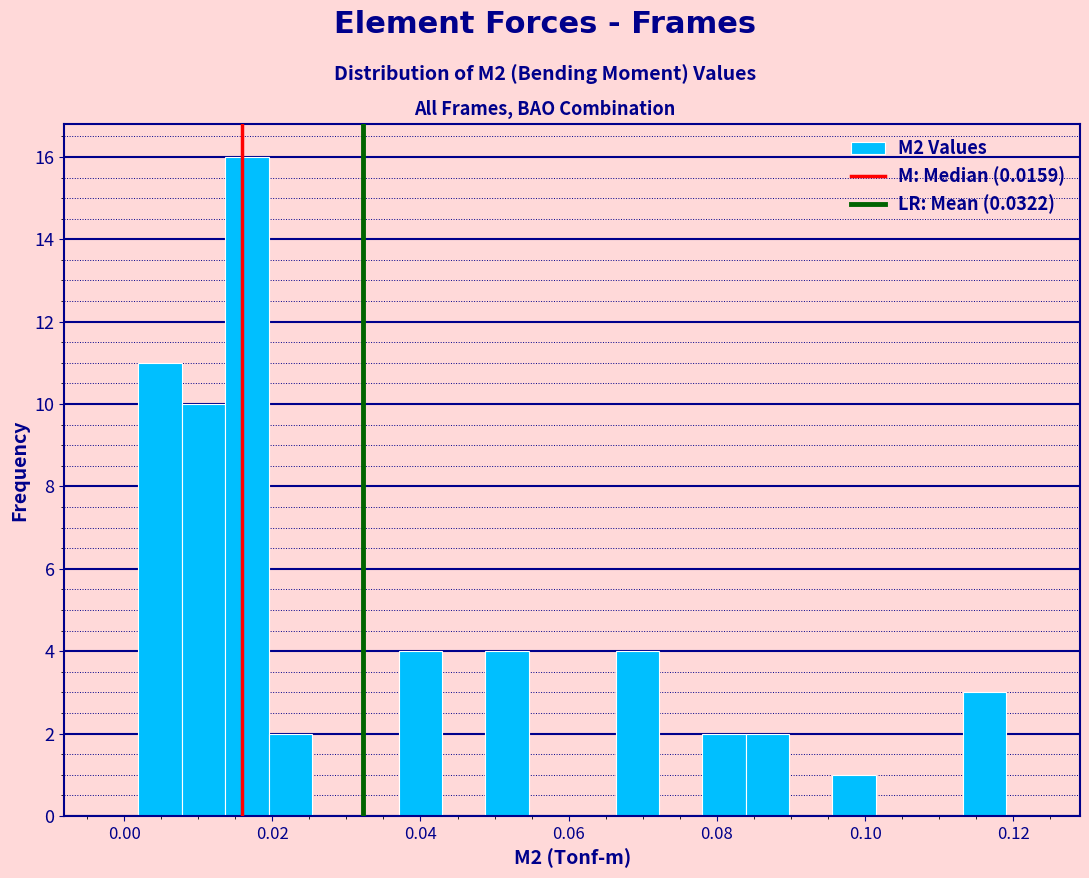

Around what value on the x-axis is the tallest bar? Give the approximate position of its centre, as read against the axis.

0.016